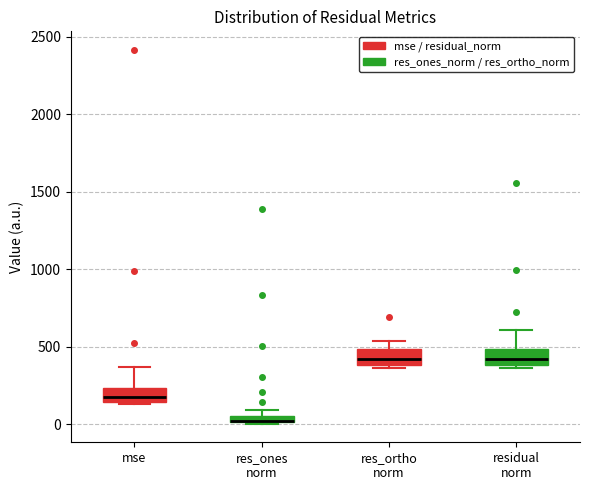

Where is the lower edge of the box for res_ortho norm on the y-axis? The values are not printed on the chart, so give them approximately, as read against the axis.

400